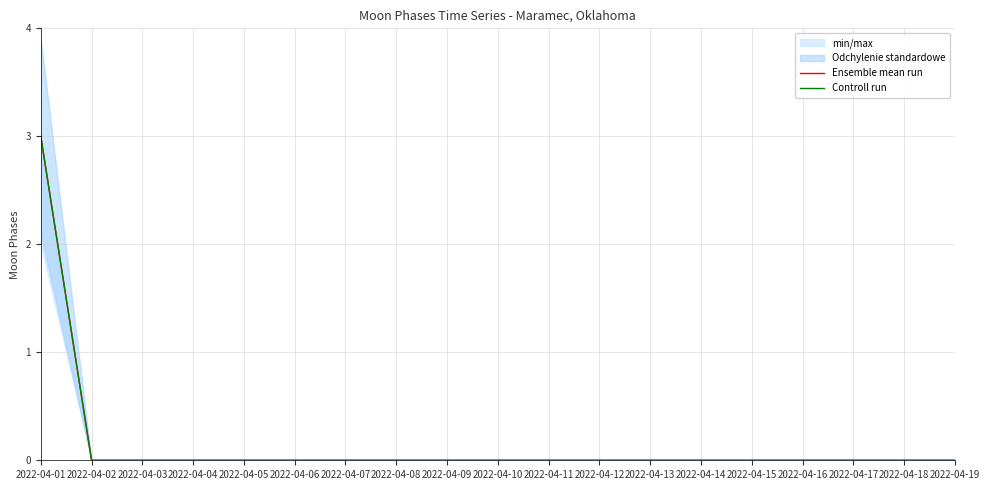

How many data points in Ensemble mean run are above 0?

1